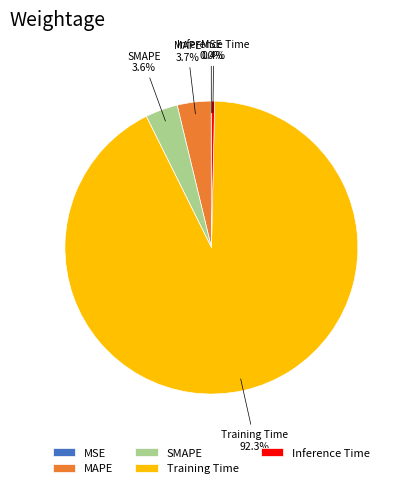

Does Inference Time account for over 50% of the chart?

No